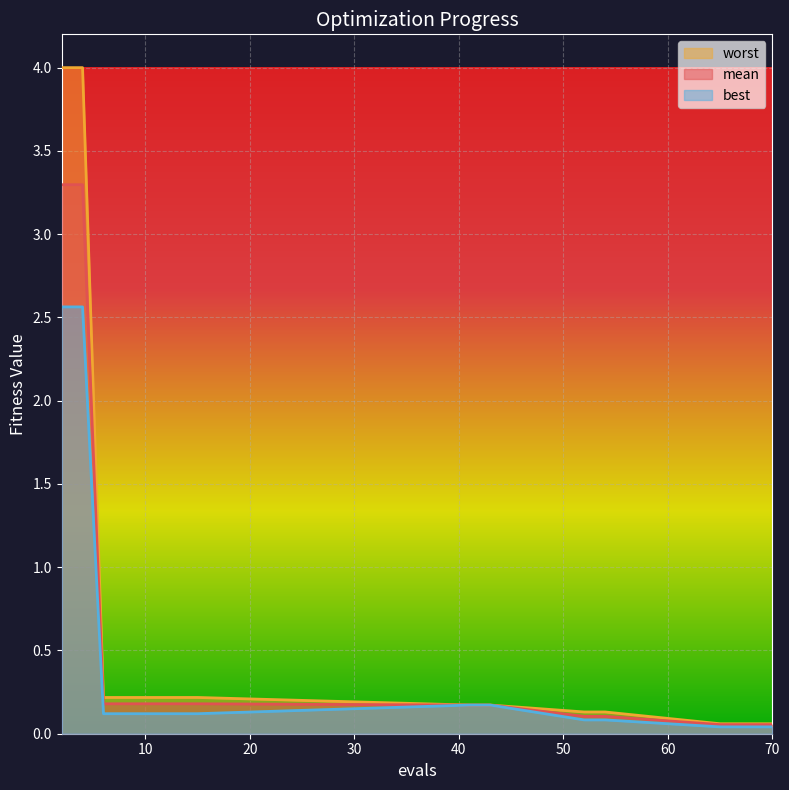

True or false: mean and best cross at least once.

False